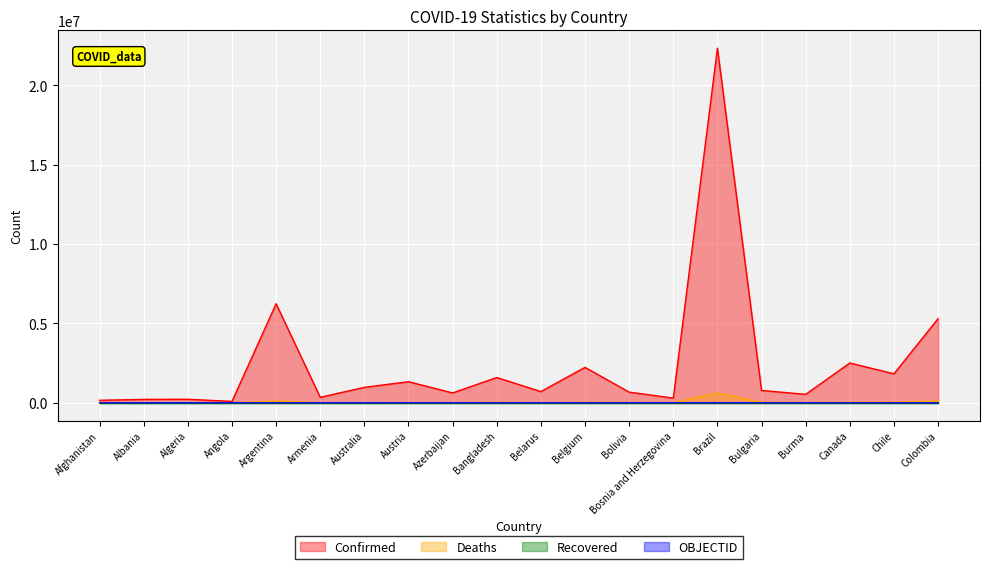

Reading left to right, extract all data points from this chart.

Confirmed: Afghanistan=158309	Albania=214905	Algeria=221742	Angola=89251	Argentina=6237525	Armenia=345855	Australia=972987	Austria=1329130	Azerbaijan=620679	Bangladesh=1592209	Belarus=707714	Belgium=2231686	Bolivia=671832	Bosnia and Herzegovina=297333	Brazil=22328252	Bulgaria=778701	Burma=531925	Canada=2507028	Chile=1825417	Colombia=5300032
Deaths: Afghanistan=7369	Albania=3233	Algeria=6330	Angola=1819	Argentina=117465	Armenia=8001	Australia=2366	Austria=13844	Azerbaijan=8437	Bangladesh=28099	Belarus=5699	Belgium=28459	Bolivia=19957	Bosnia and Herzegovina=13568	Brazil=619654	Bulgaria=31516	Burma=19290	Canada=30752	Chile=39251	Colombia=130288
OBJECTID: Afghanistan=1	Albania=2	Algeria=3	Angola=5	Argentina=7	Armenia=8	Australia=9	Austria=17	Azerbaijan=18	Bangladesh=21	Belarus=23	Belgium=24	Bolivia=39	Bosnia and Herzegovina=40	Brazil=42	Bulgaria=70	Burma=72	Canada=77	Chile=95	Colombia=146